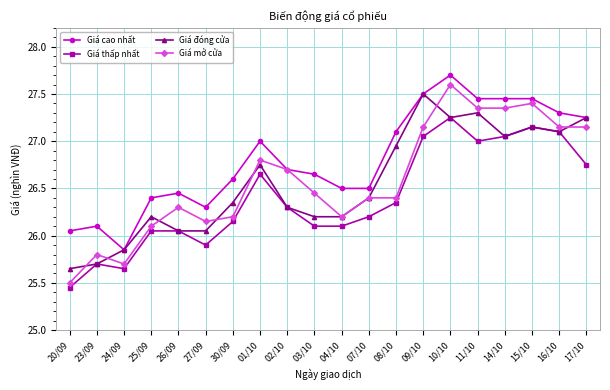

True or false: Giá thấp nhất and Giá cao nhất intersect in this chart.

False